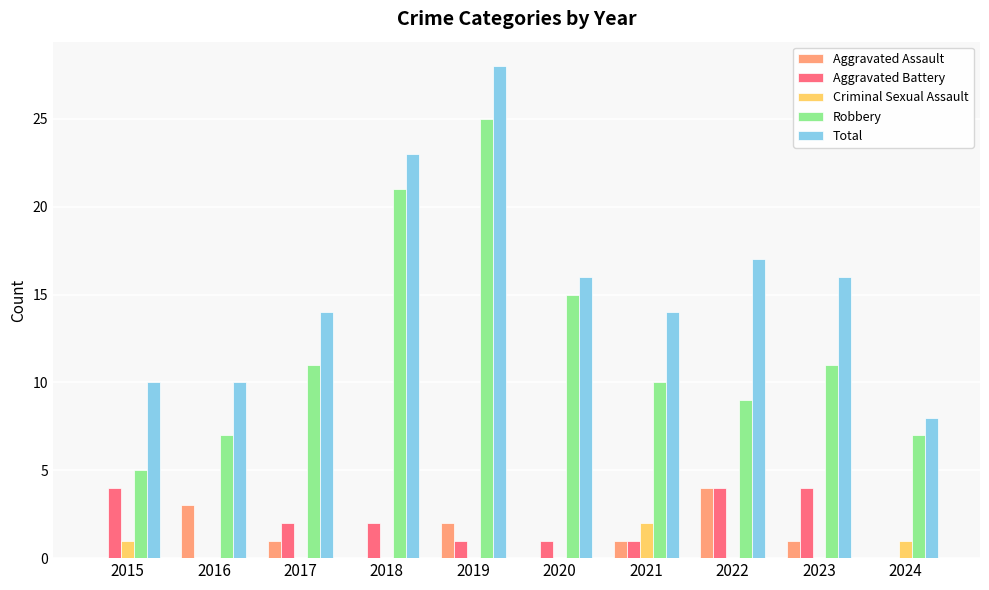

The Total series shows 14 at 2021. True or false?

True